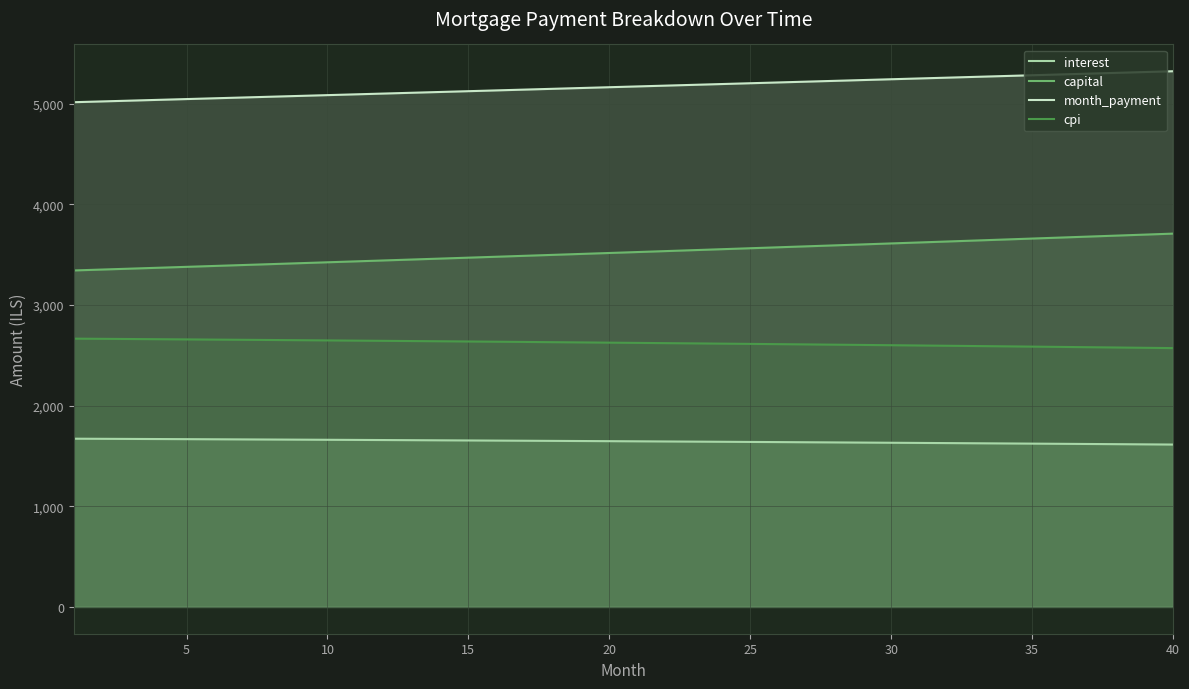

What is the smallest value displayed?

1613.0